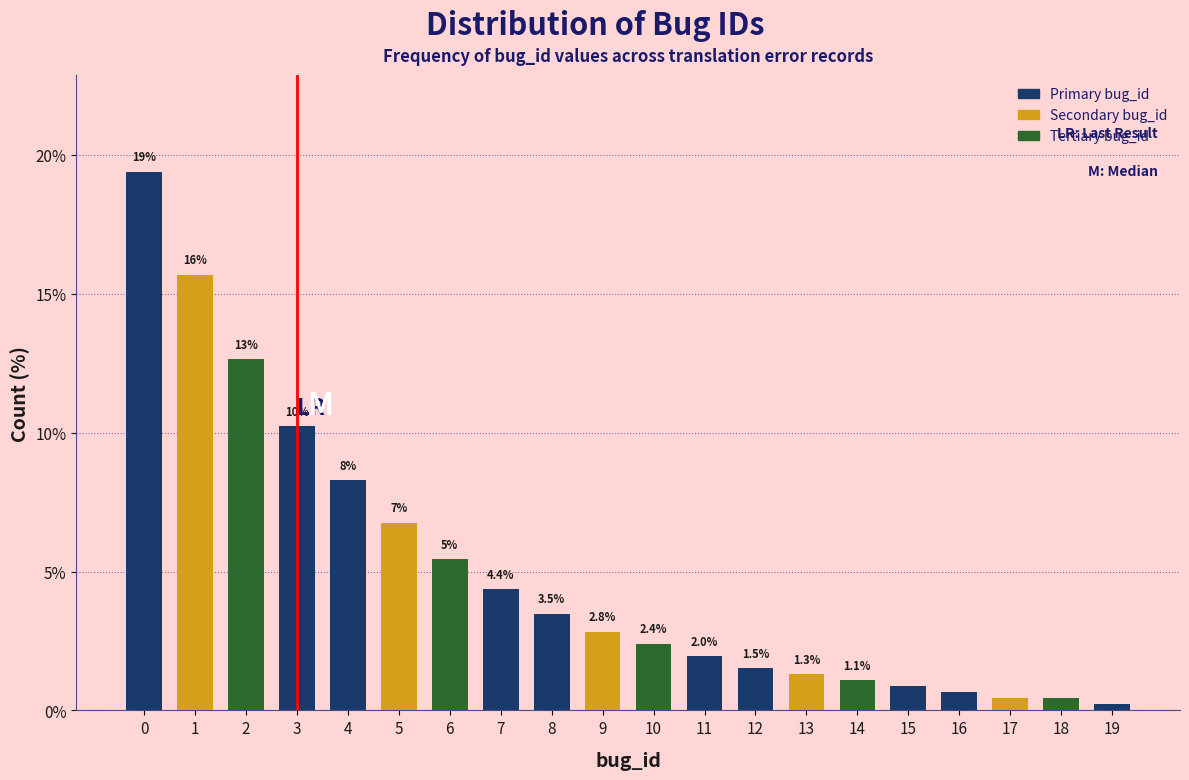

What is the maximum value shown in the chart?

19.4